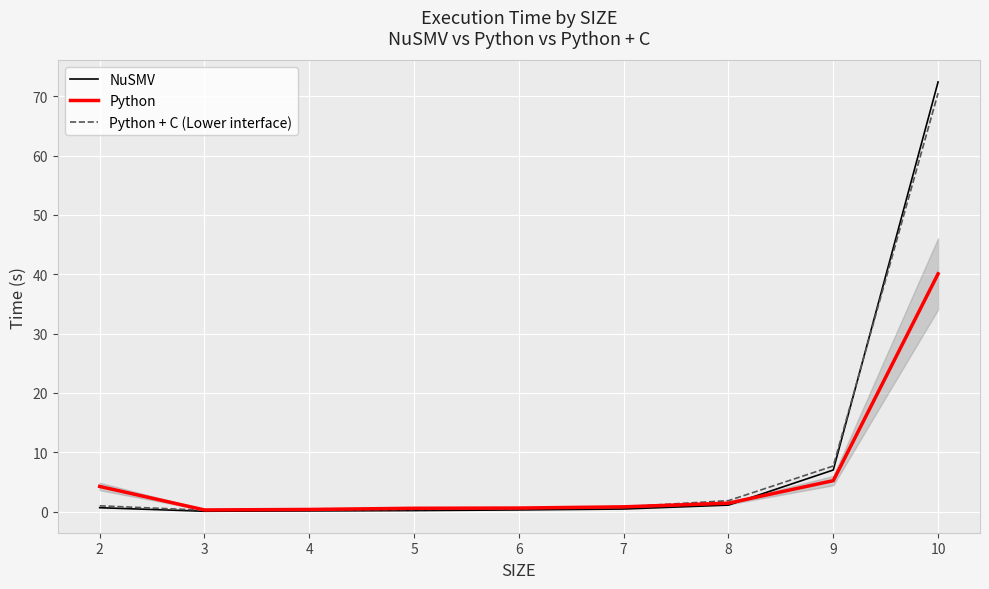

True or false: Python + C (Lower interface) has a value of 10.3 at 9.

False